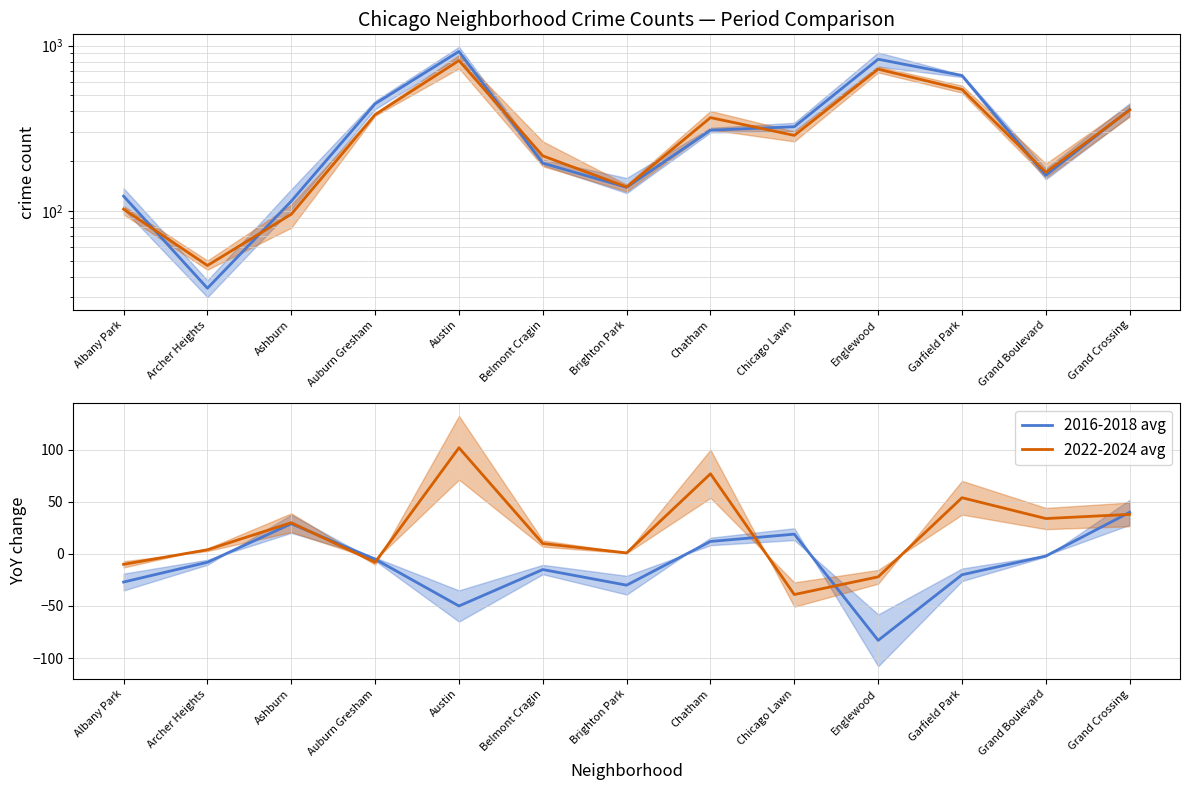

Rank the categories by 2022-2024 avg value from highest to lowest.

Austin, Chatham, Garfield Park, Grand Crossing, Grand Boulevard, Ashburn, Belmont Cragin, Archer Heights, Brighton Park, Auburn Gresham, Albany Park, Englewood, Chicago Lawn